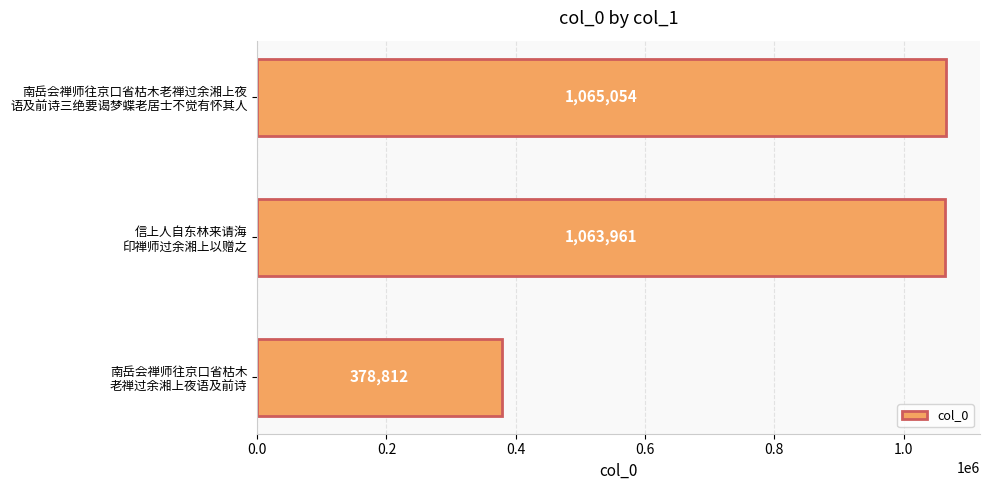

What is the sum of all values?

2507827